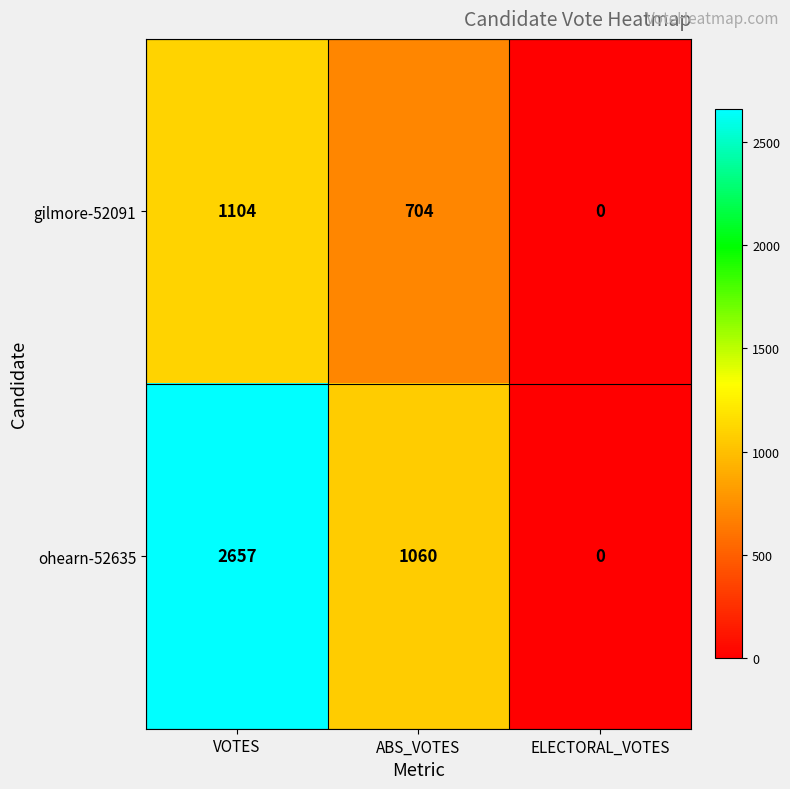

At which category is the sum across all series the highest?

VOTES